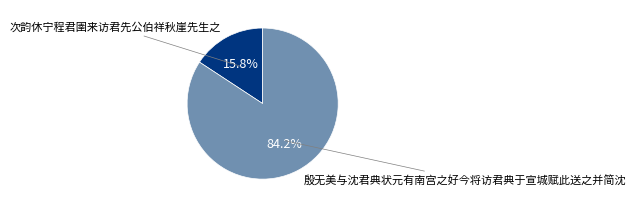

Does any single category account for the majority?

Yes